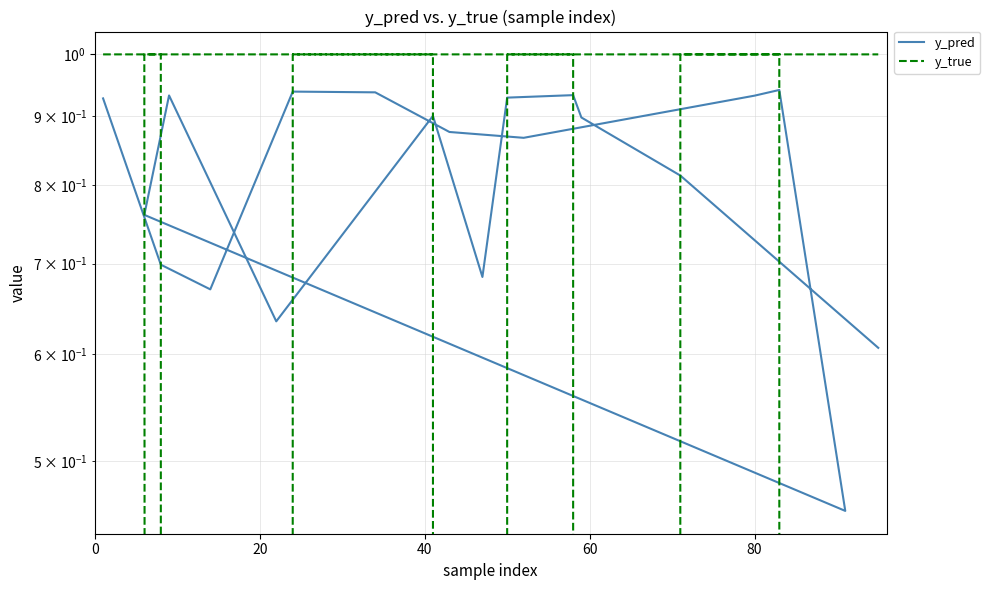

Is this an area chart (filled region under the line)?

No